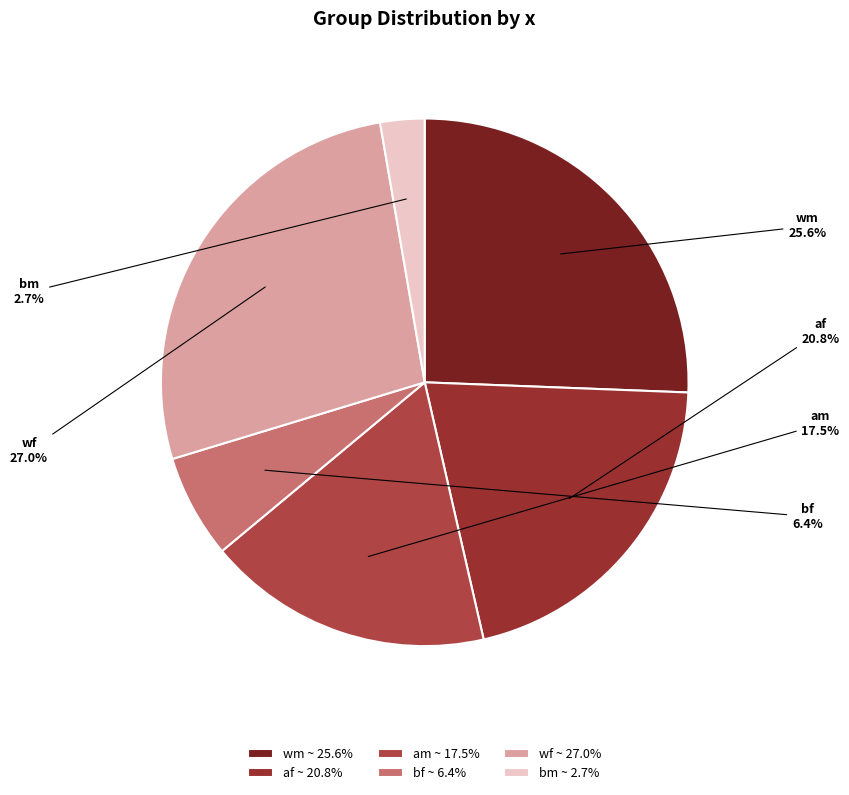

What percentage is the bm slice, to the nearest percent?

3%